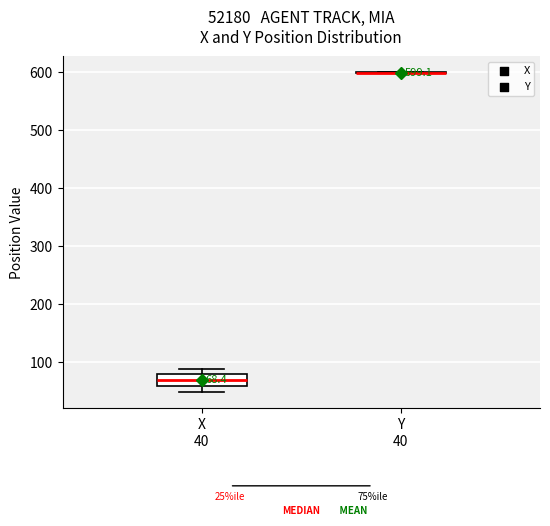

Which box is the tallest, from its lower edge to its upper edge?

X 40